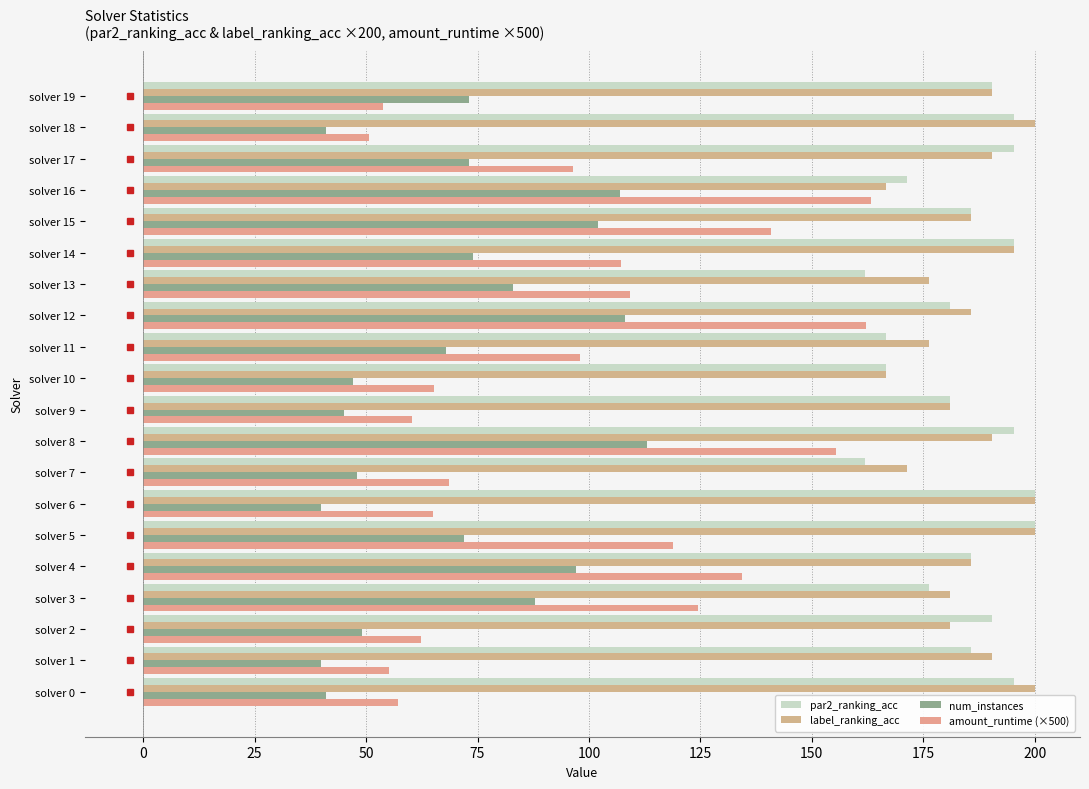

How many data points in par2_ranking_acc are above 185?

12